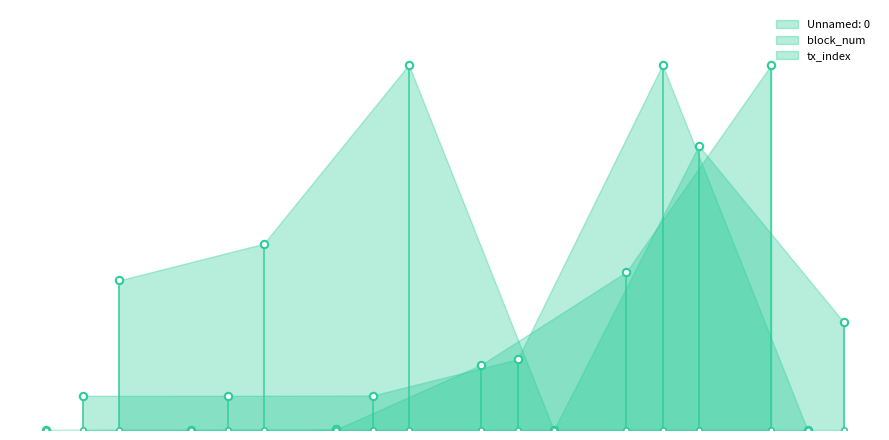

Which series contains the lowest Y value?

Unnamed: 0